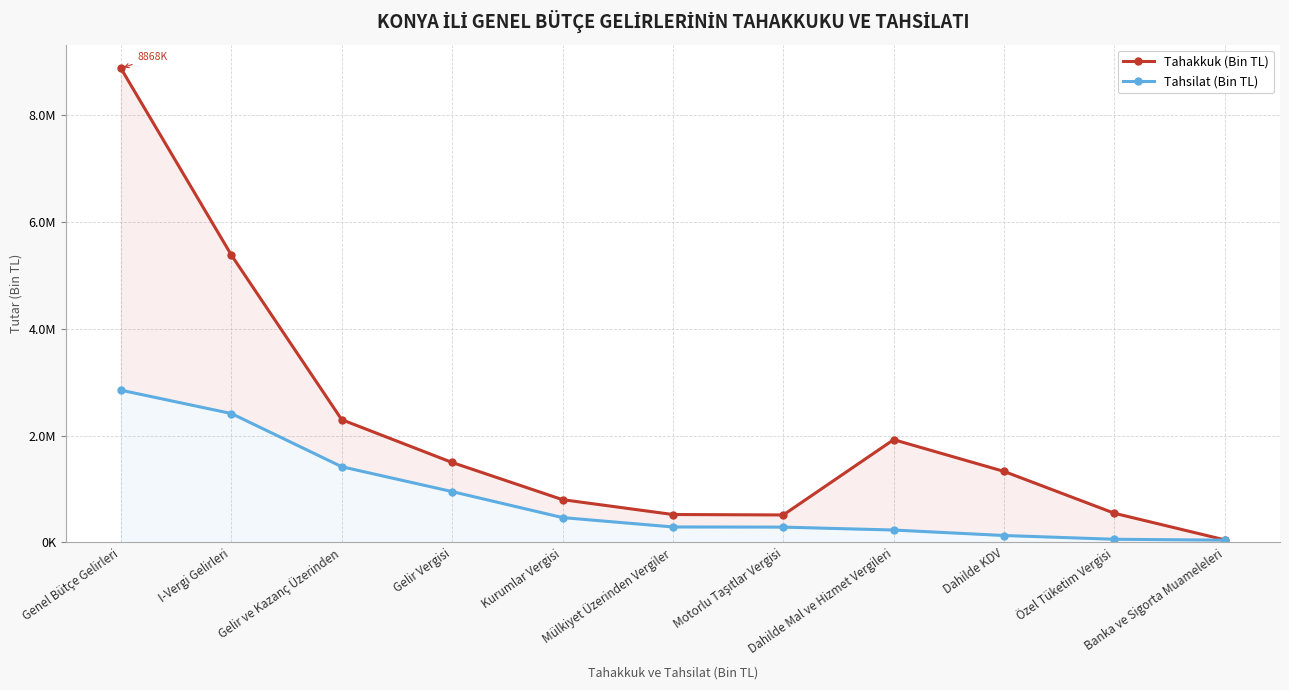

The value of Tahsilat (Bin TL) at Banka ve Sigorta Muameleleri is 42752. True or false?

True